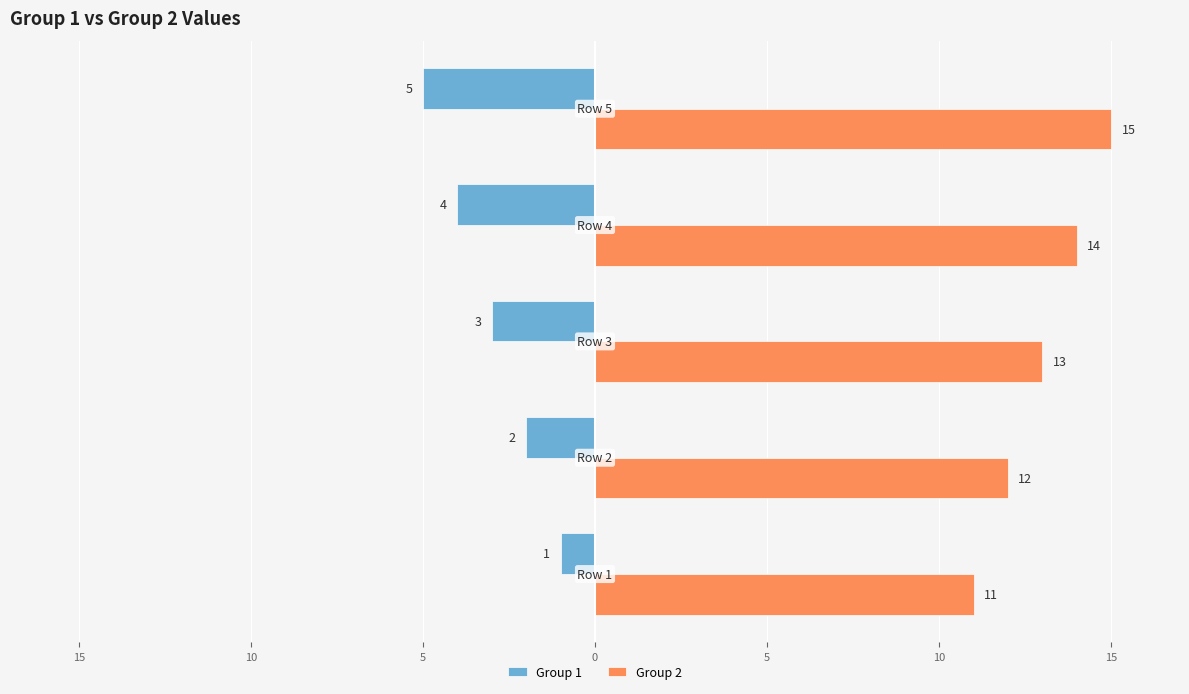

What are all the series names shown in the legend?

Group 1, Group 2